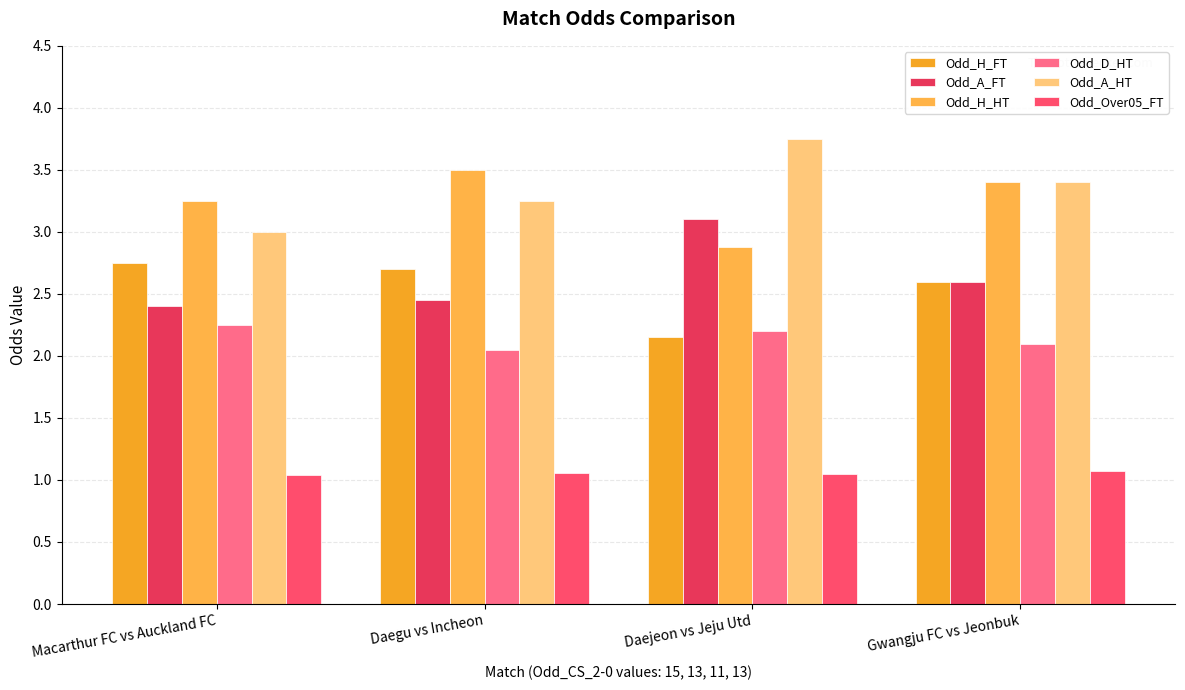

How many categories are shown in the chart?

4